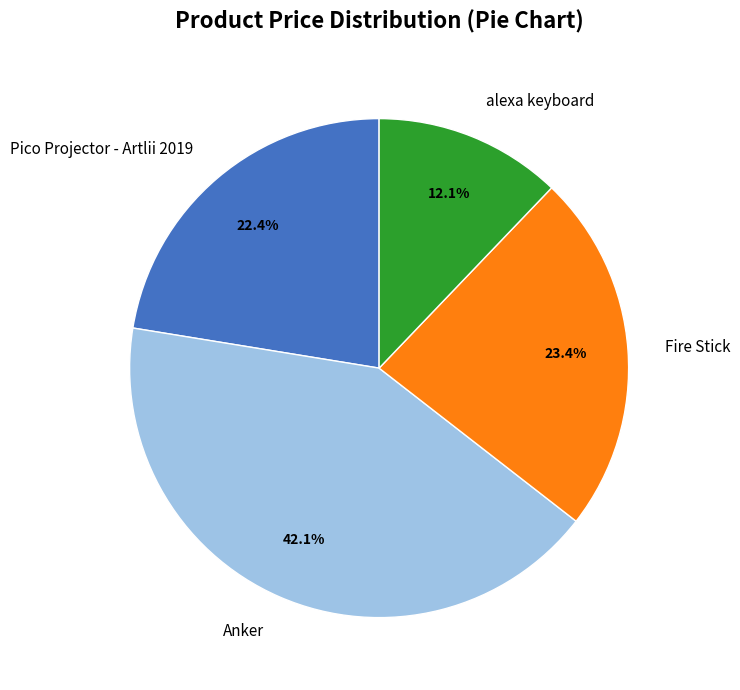

Is there a majority slice in this chart?

No